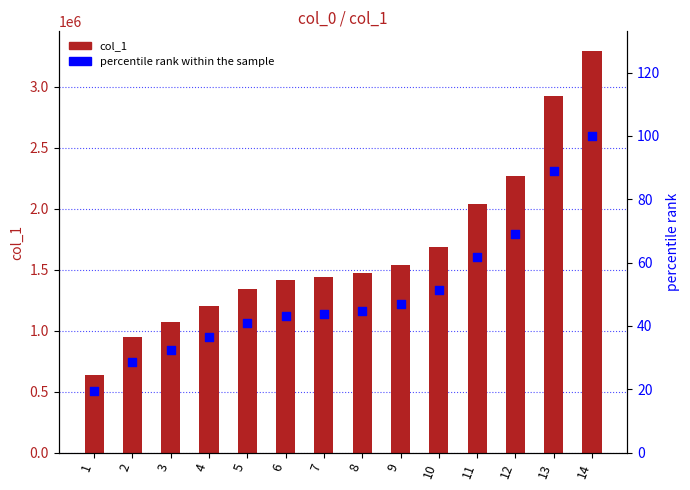

Which series has the largest total across all categories?

col_1